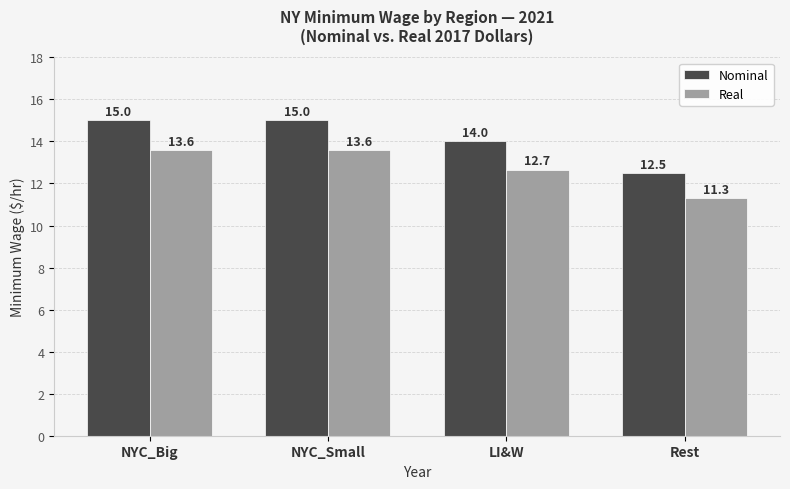

What is the difference between the Nominal values at NYC_Big and LI&W?

1.0